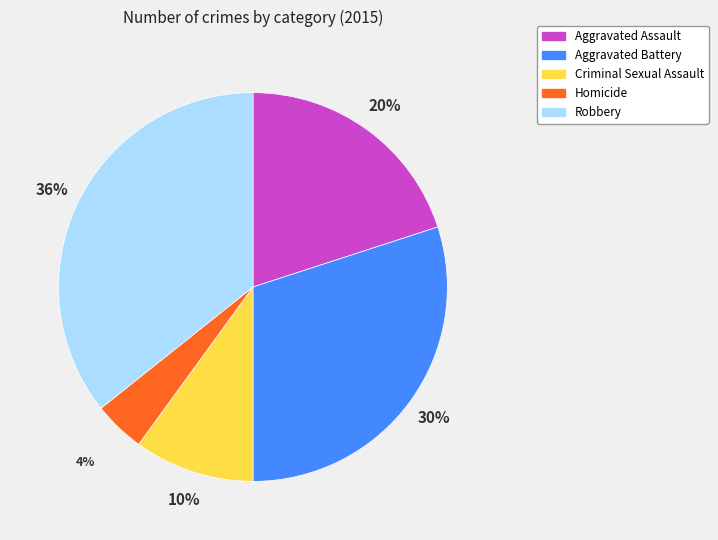

Which category has the biggest portion of the pie?

Robbery